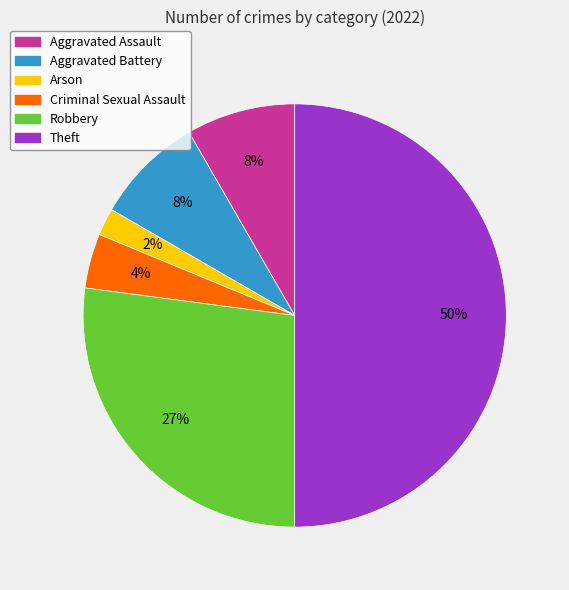

Count the number of slices in the pie.

6